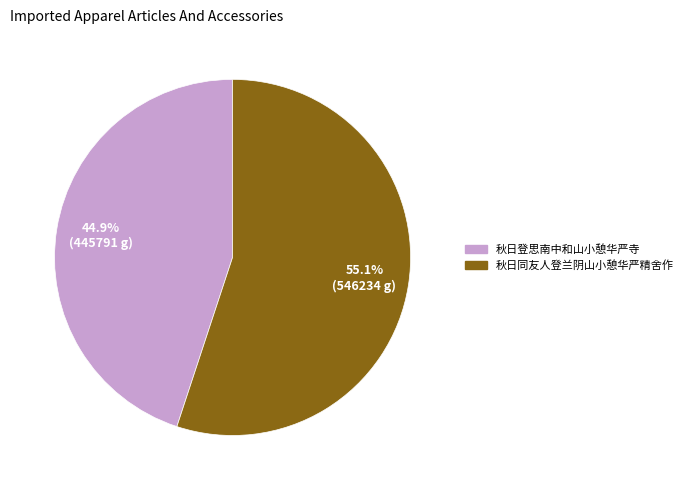

To the nearest percent, what is the difference between the 秋日登思南中和山小憩华严寺 and 秋日同友人登兰阴山小憩华严精舍作 slice percentages?

10%